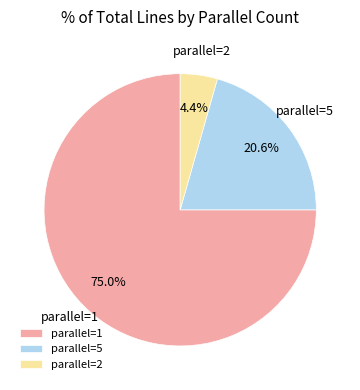

True or false: parallel=5 accounts for 21% of the total.

True